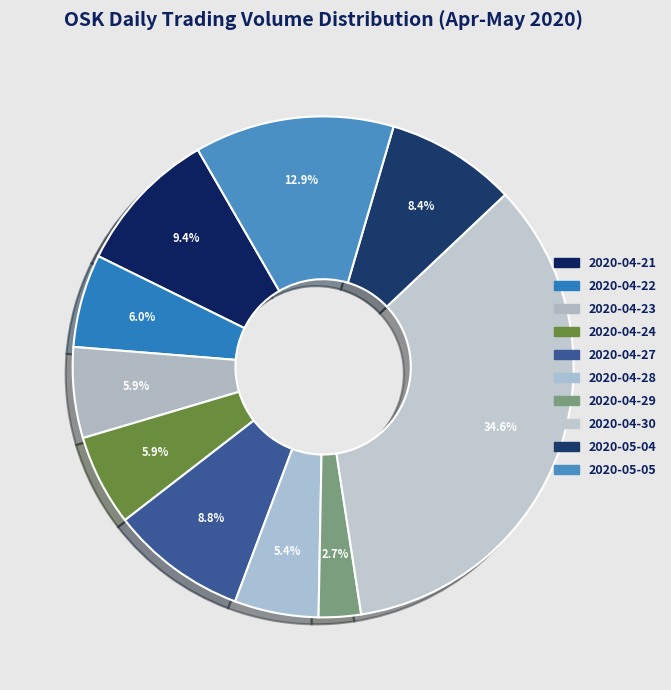

What percentage is the 2020-05-05 slice, to the nearest percent?

13%